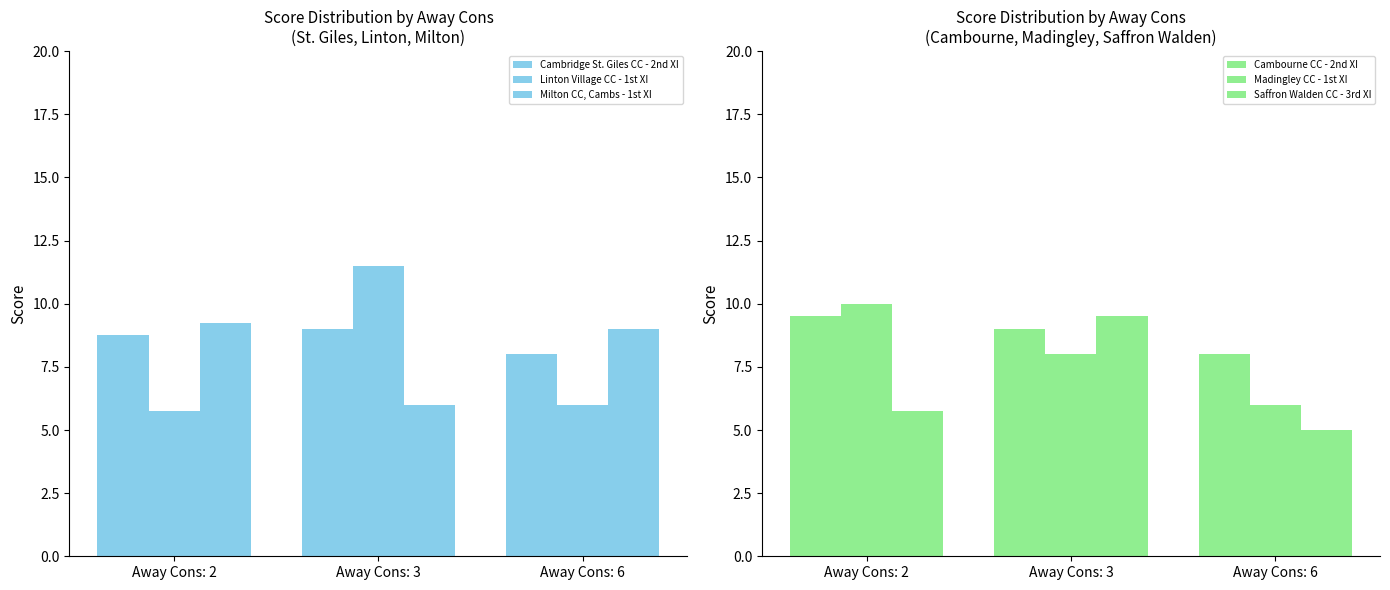

Between Away Cons: 3 and Away Cons: 6, which is larger?

Away Cons: 3